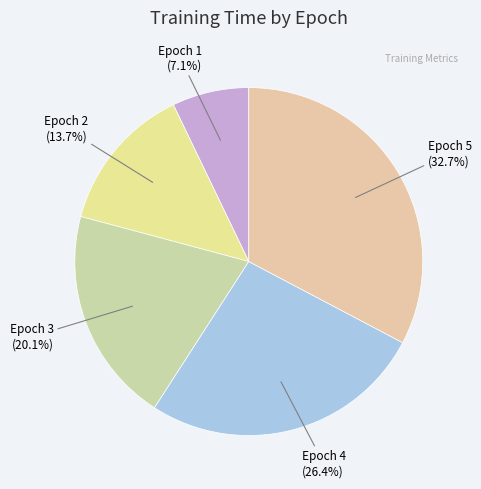

Which has a higher value, Epoch 5 or Epoch 3?

Epoch 5